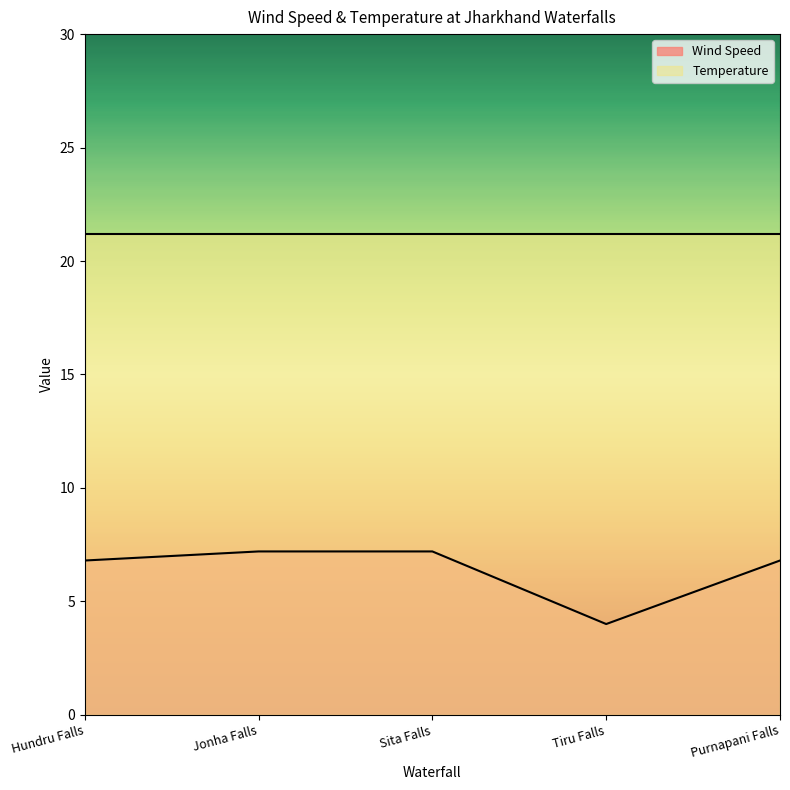

How many values exceed 6?

4